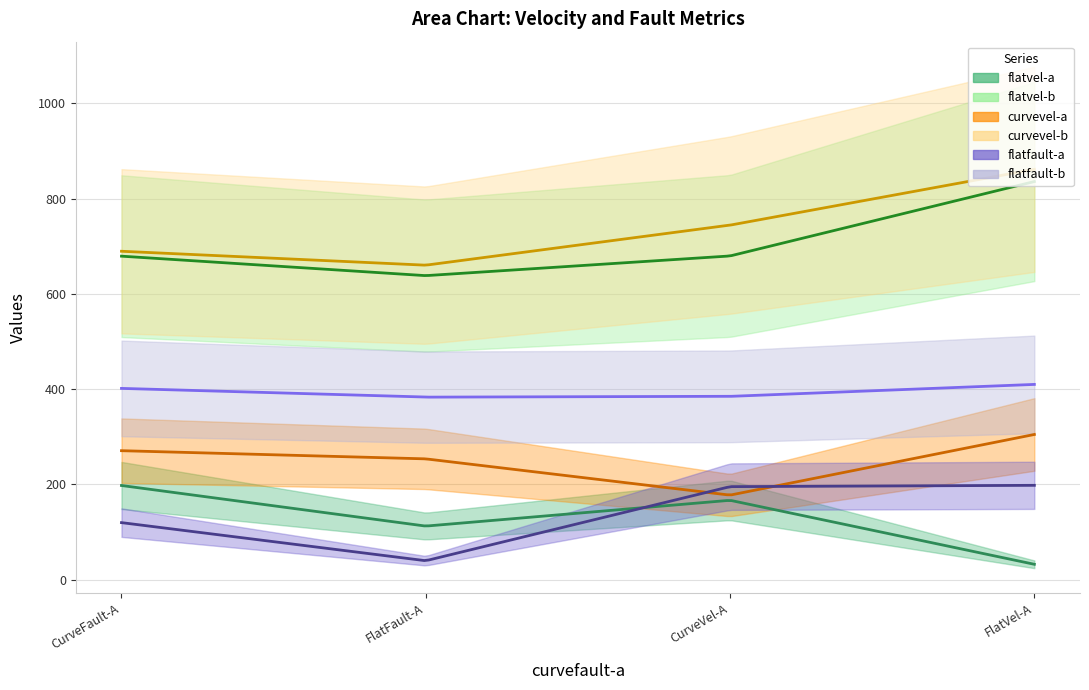

The curvevel-a series shows 253.7 at FlatFault-A. True or false?

True